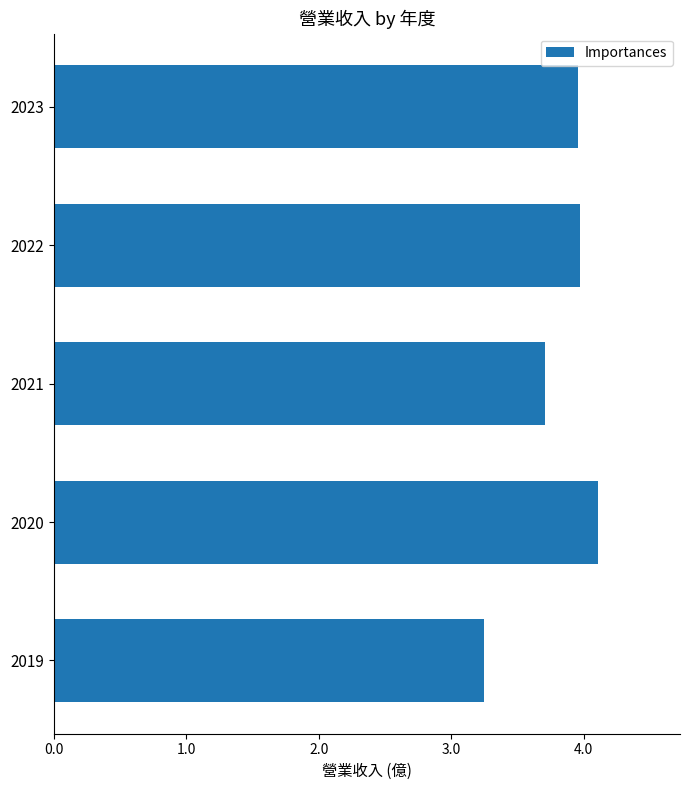

What is the difference between the maximum and minimum values?

0.9